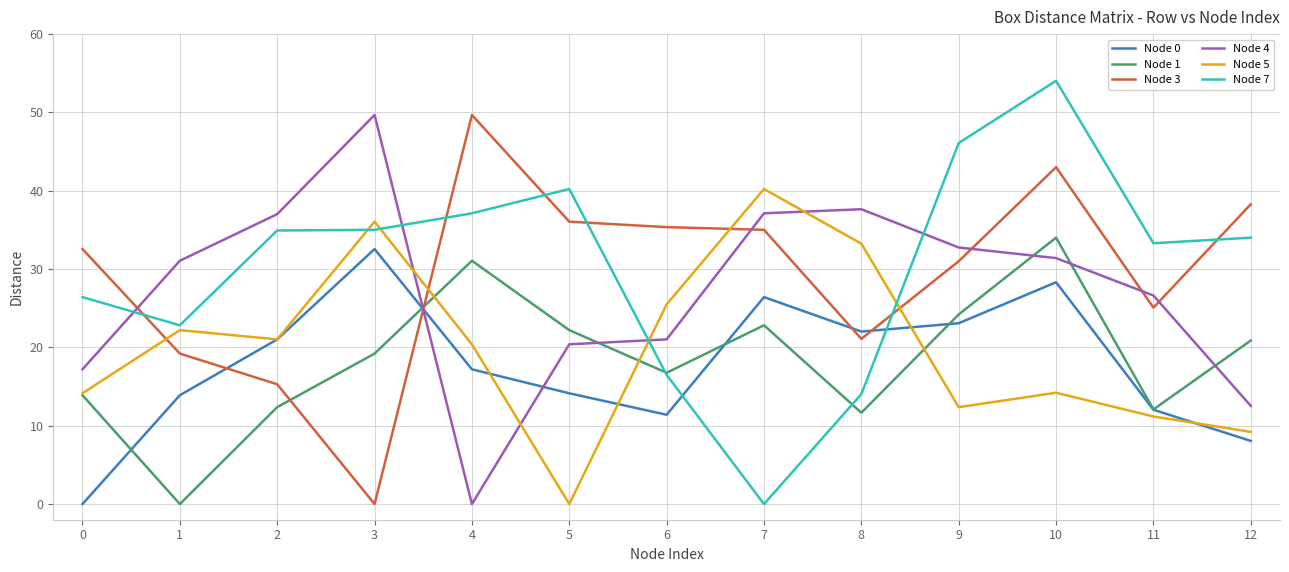

At which label does Node 4 reach its peak?

3